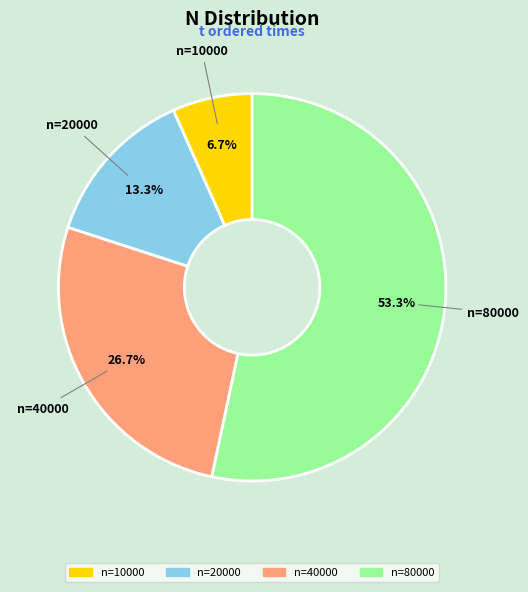

How many slices are in this pie chart?

4